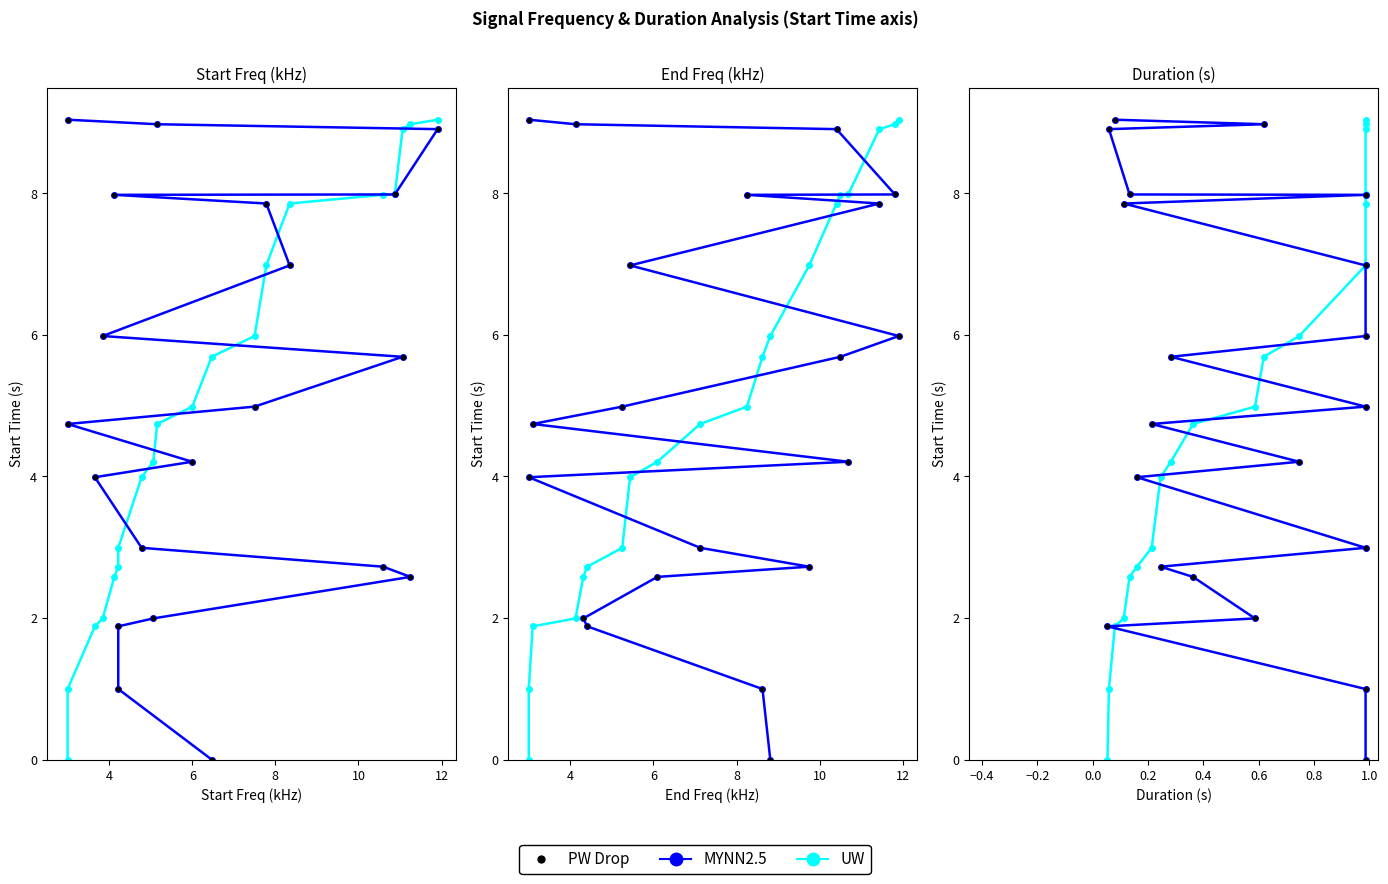

Which series has the largest total across all categories?

MYNN2.5